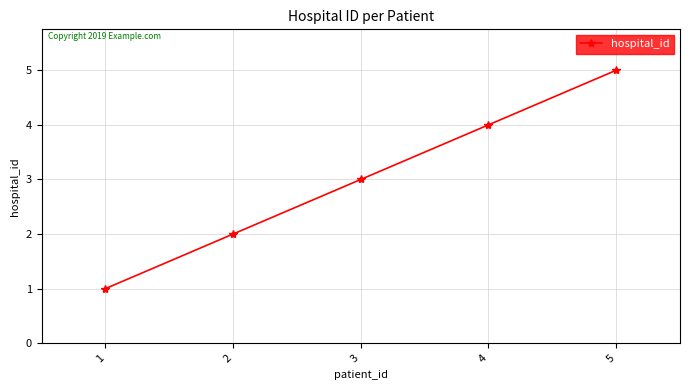

Which label corresponds to the smallest value in the chart?

1